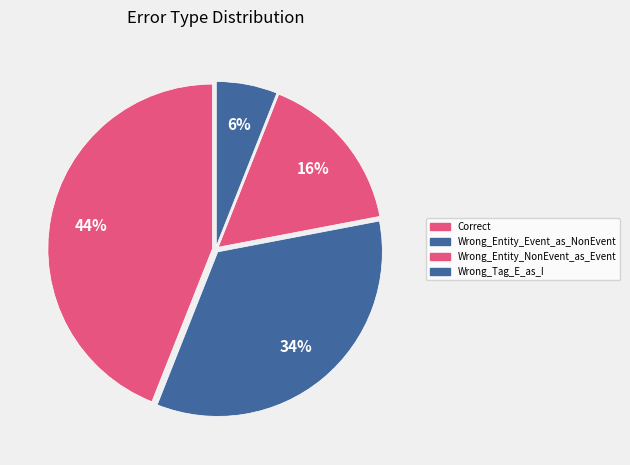

Is there a majority slice in this chart?

No